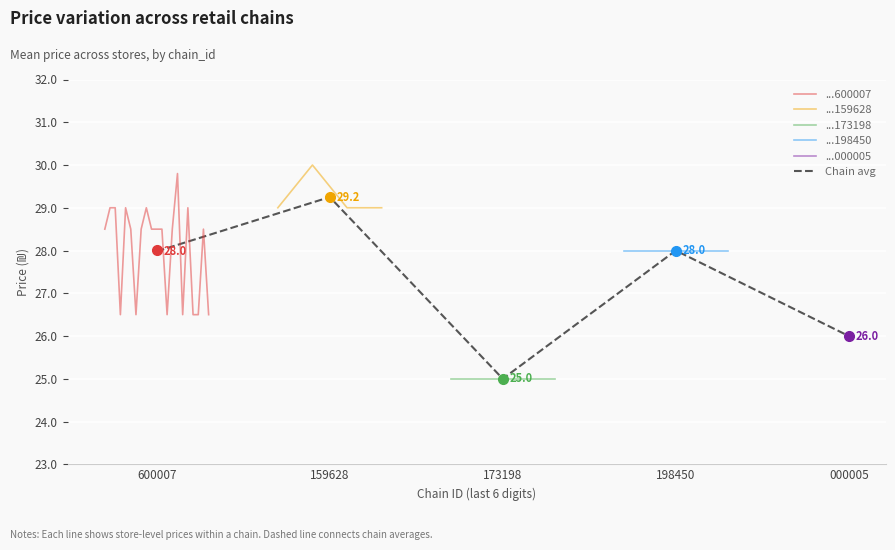

What is the smallest value displayed?

25.0